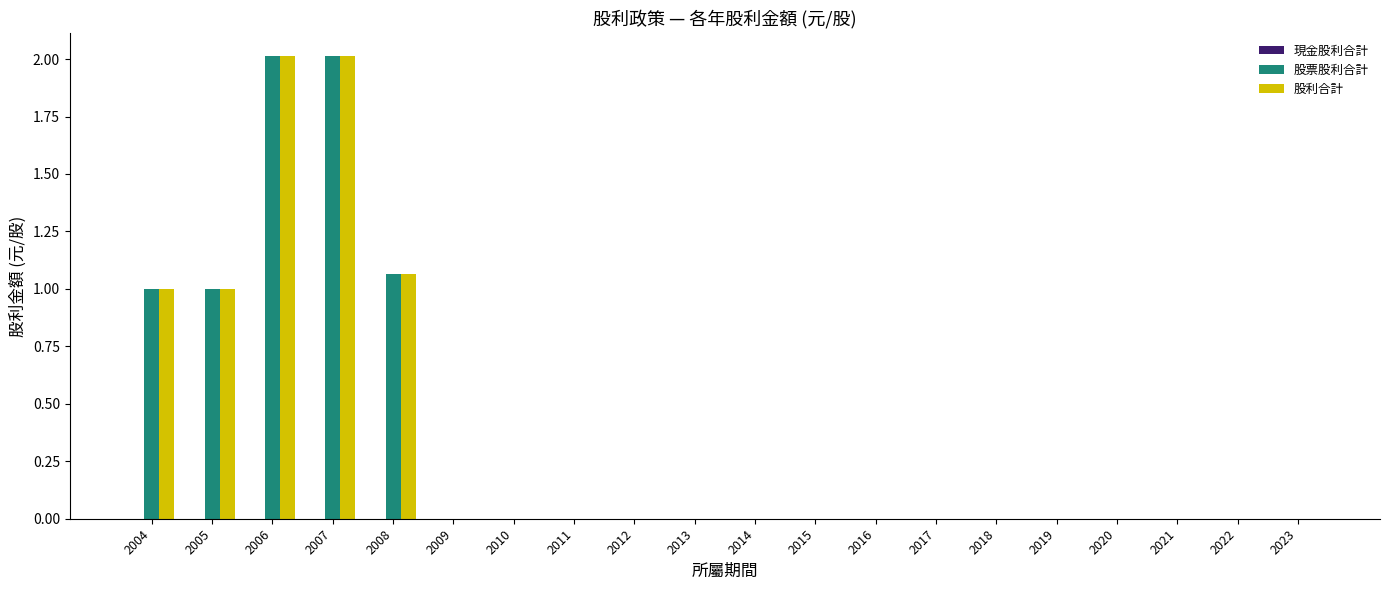

What is the total value across all series at 2005?

2.0